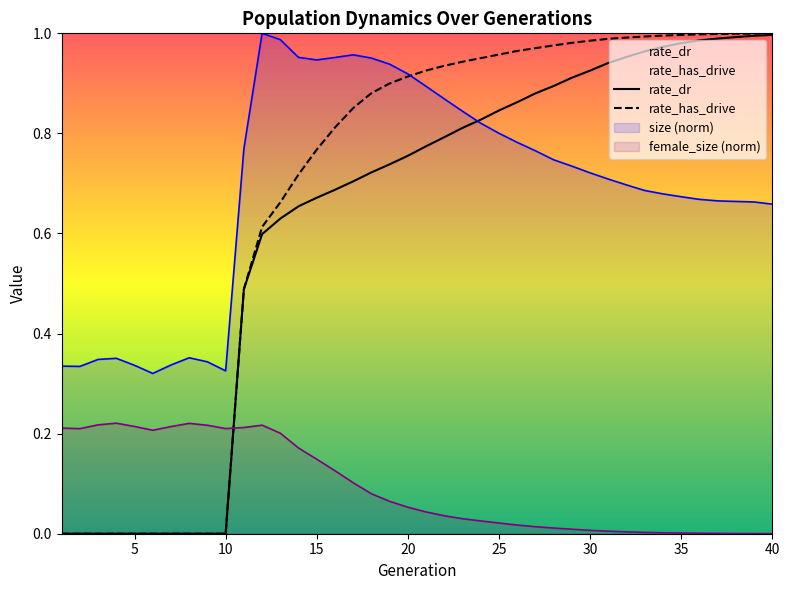

Which has a higher value, 40 or 35?

35